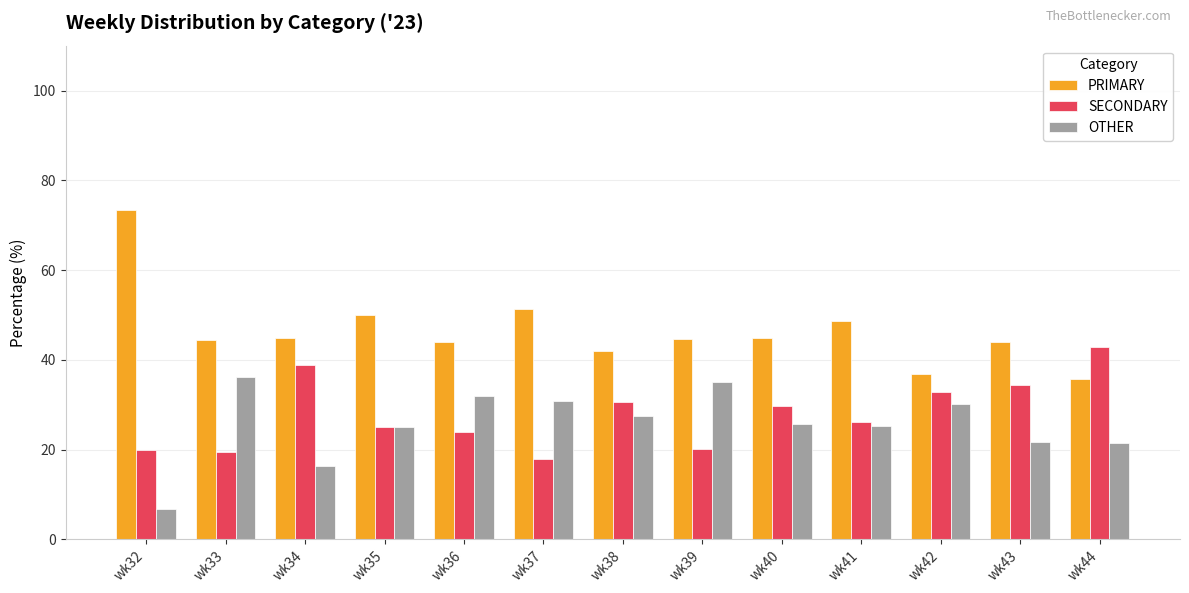

What is the difference between the highest and lowest values at wk36?

20.0